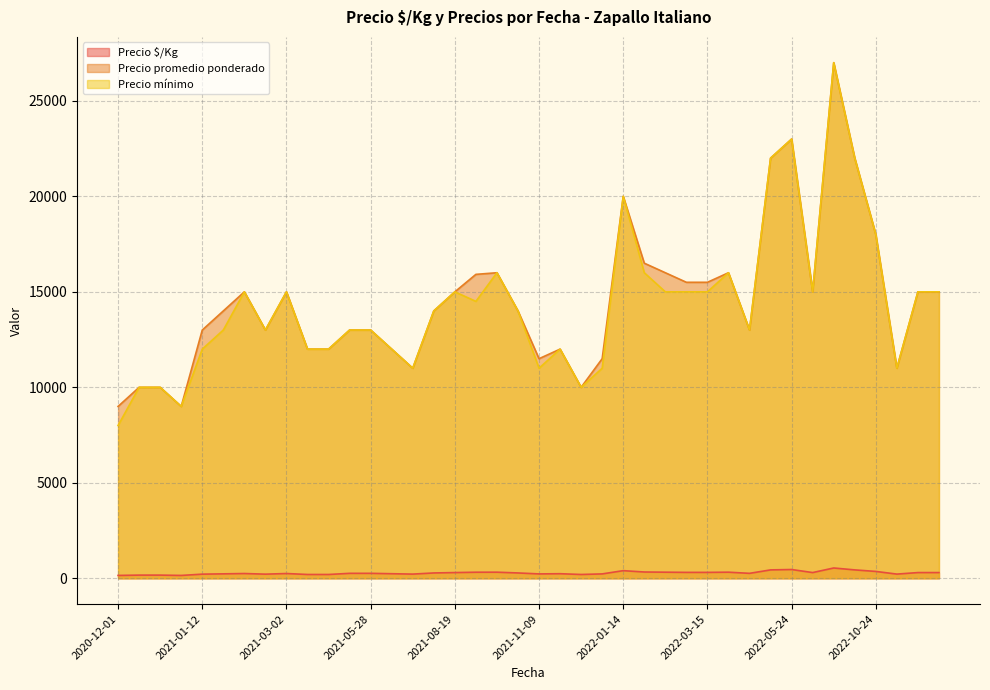

At which category does the chart reach its peak across all series?

2022-08-29